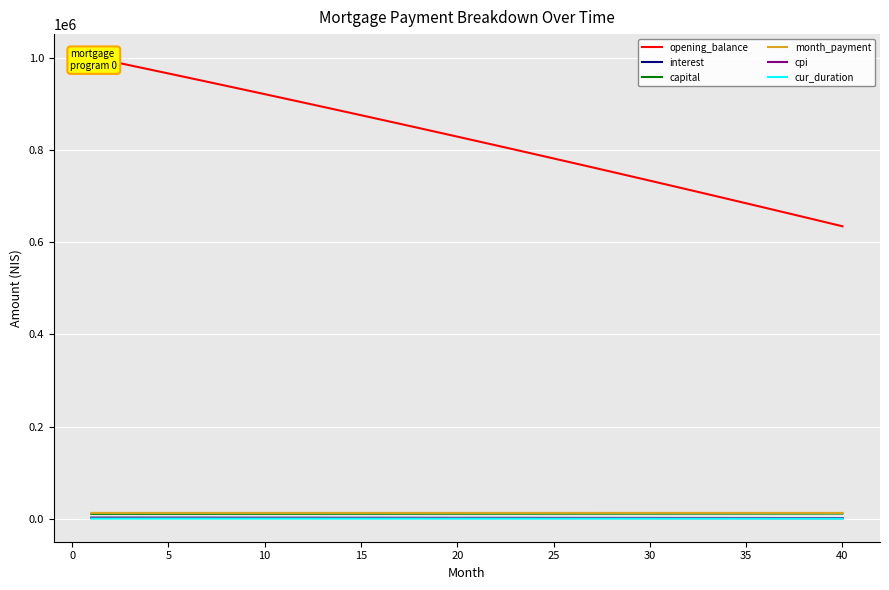

At which category does the chart reach its minimum across all series?

40